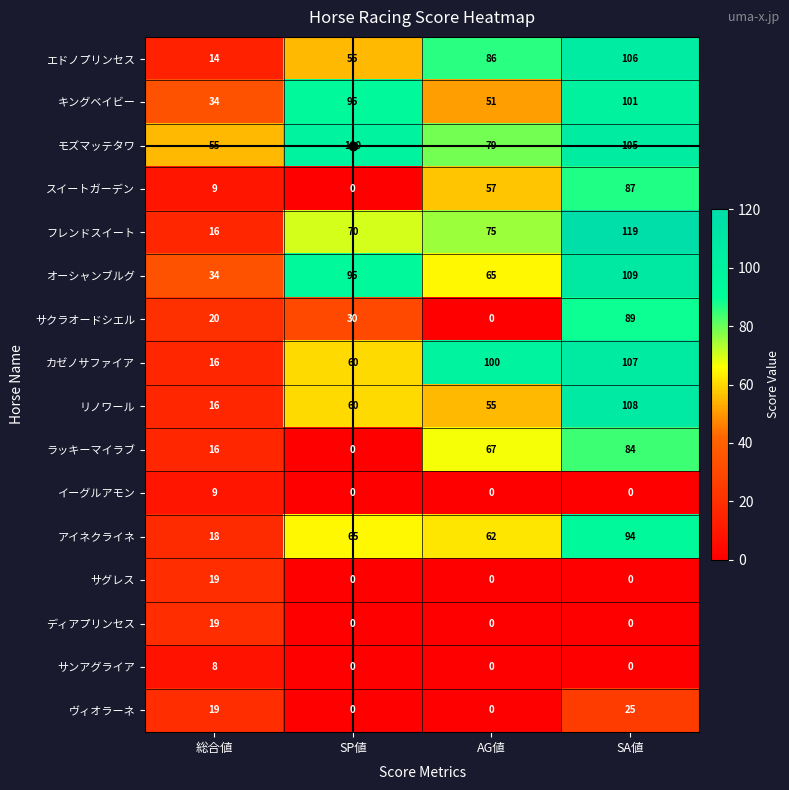

Which series has the largest total across all categories?

モズマッテタワ